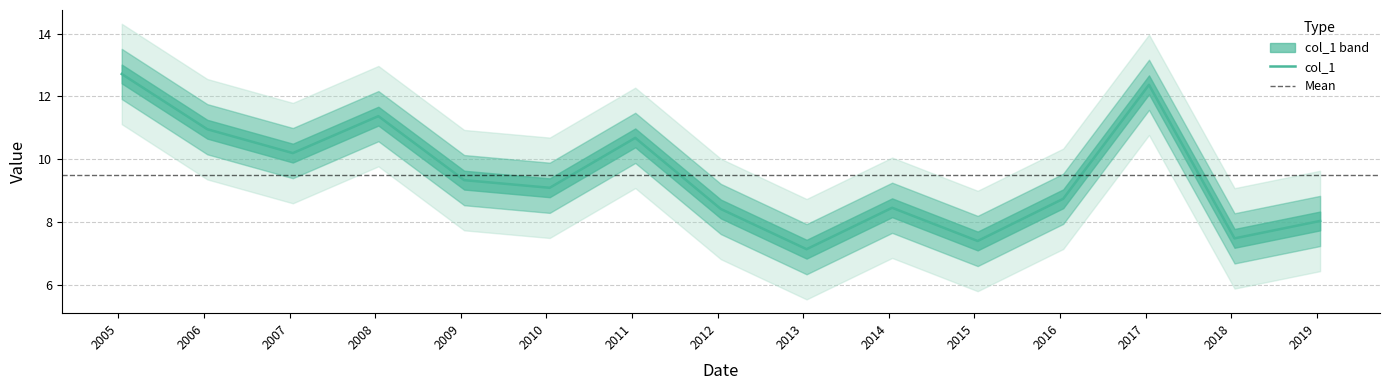

Reading right to left, transcribe all the data shown in this chart.

2019-01-15=8.0	2018-01-15=7.5	2017-01-15=12.4	2016-01-15=8.7	2015-01-15=7.4	2014-01-15=8.4	2013-01-15=7.1	2012-01-15=8.4	2011-01-15=10.7	2010-01-15=9.1	2009-01-15=9.3	2008-01-15=11.4	2007-01-15=10.2	2006-01-15=10.9	2005-01-15=12.7